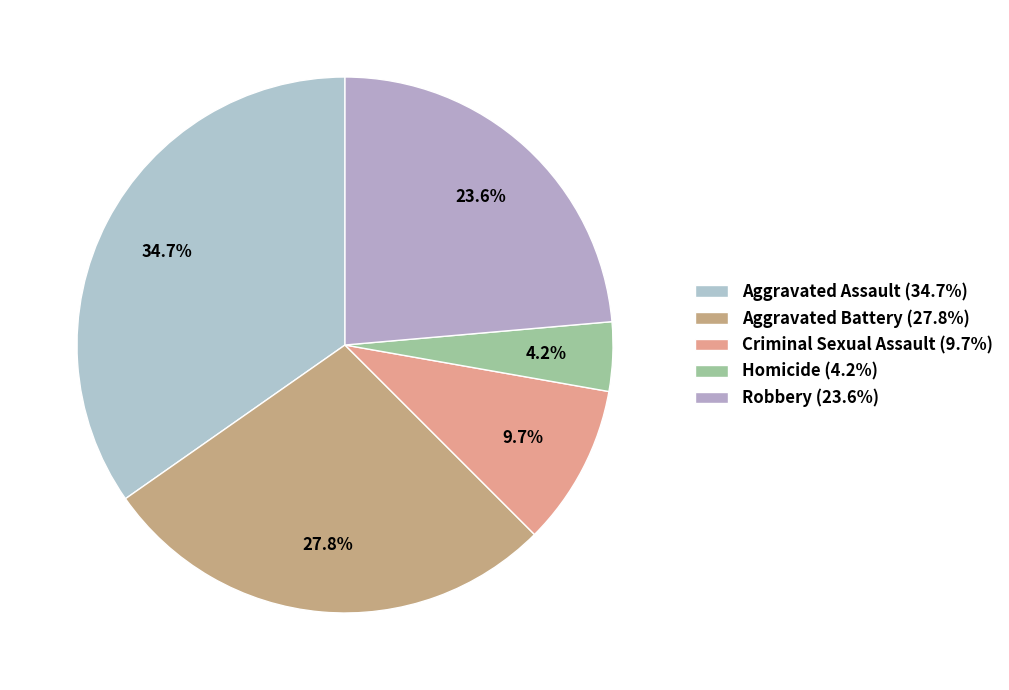

Rank the categories by value from highest to lowest.

Aggravated Assault, Aggravated Battery, Robbery, Criminal Sexual Assault, Homicide